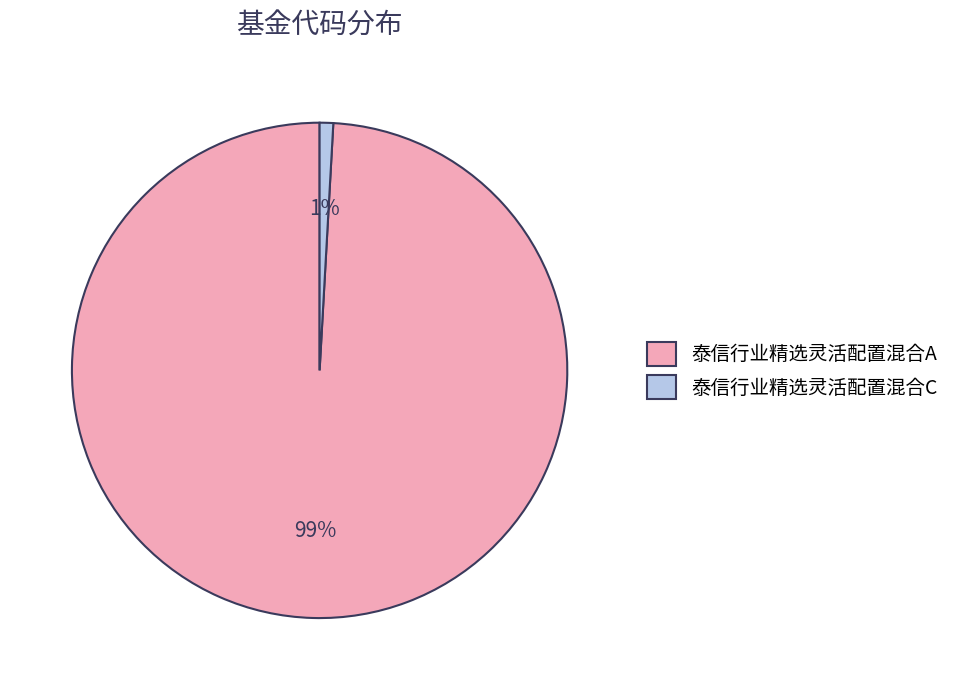

Is the sum of 泰信行业精选灵活配置混合A and 泰信行业精选灵活配置混合C greater than half?

Yes